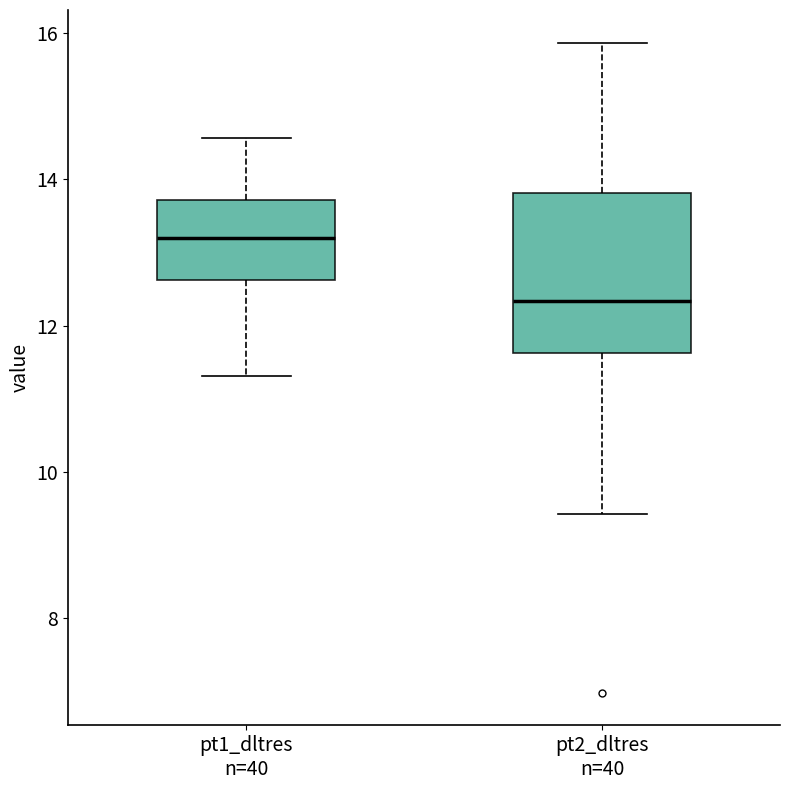

Which box is the tallest, from its lower edge to its upper edge?

pt2_dltres n=40